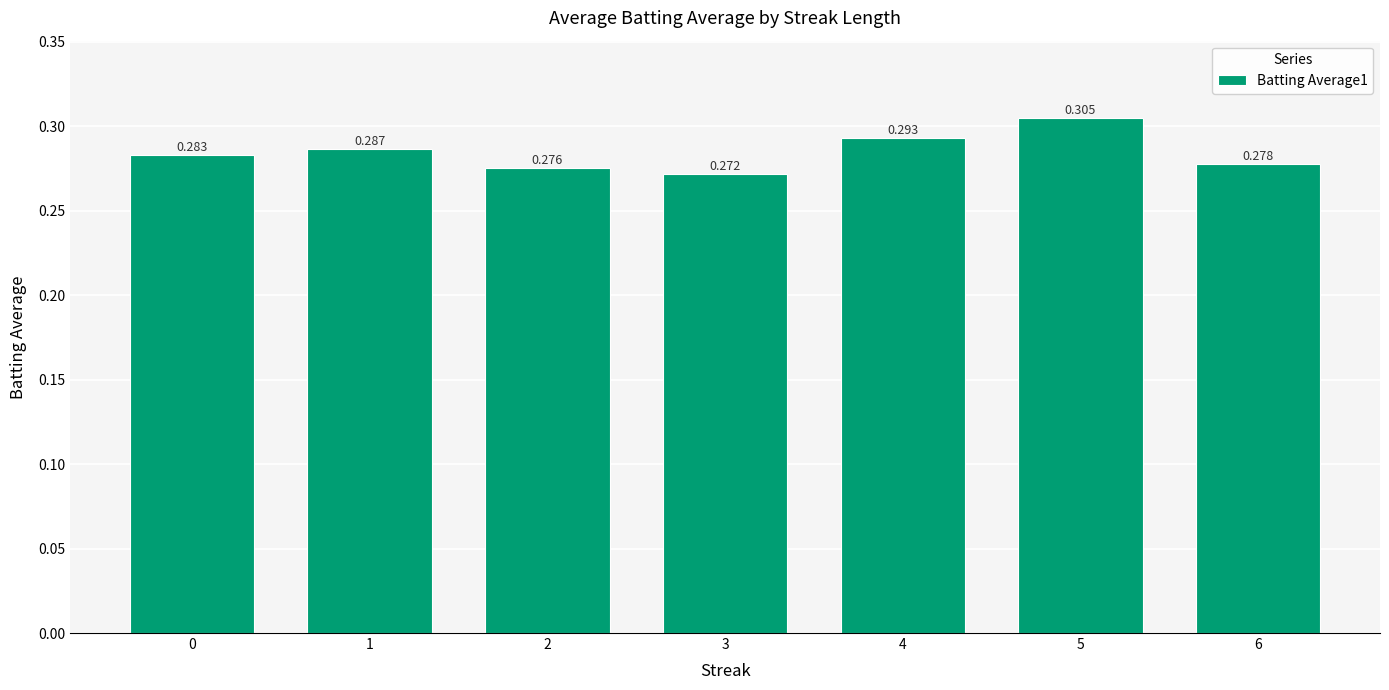

Which category has the lowest value across all series?

3